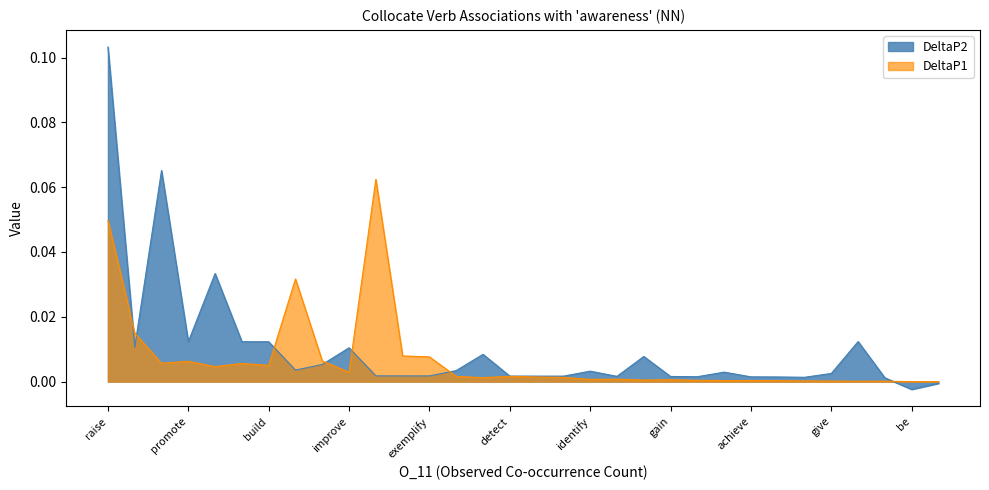

Where is the first local maximum for DeltaP2?

increase